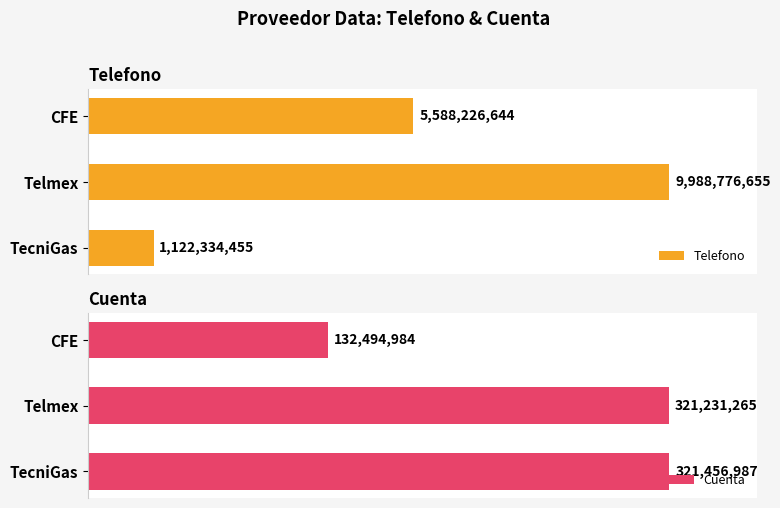

Which series has the largest total across all categories?

Telefono